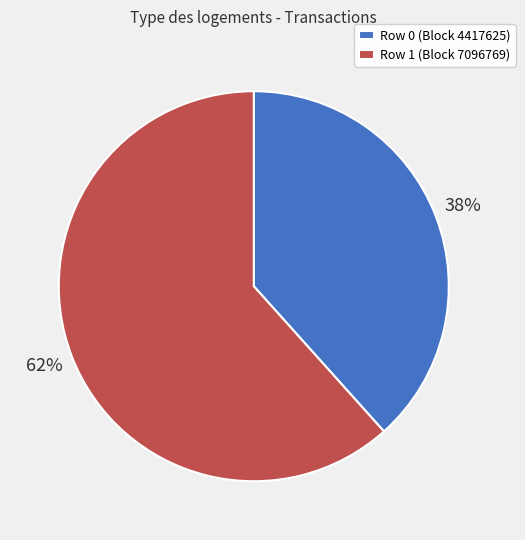

To the nearest percent, what portion does Row 1 represent?

62%